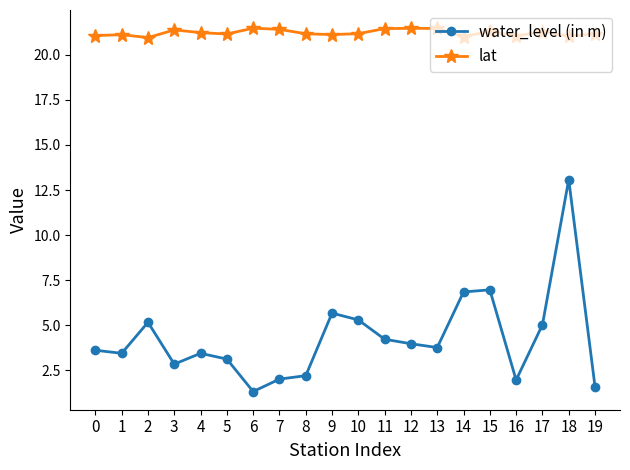

True or false: lat has more than 0 points higher than both neighbors.

True